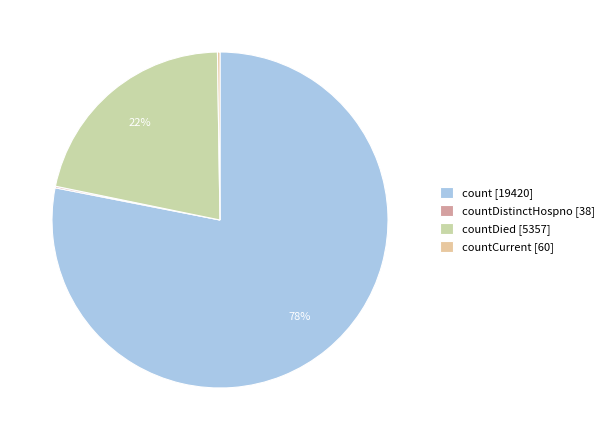

Is there a majority slice in this chart?

Yes